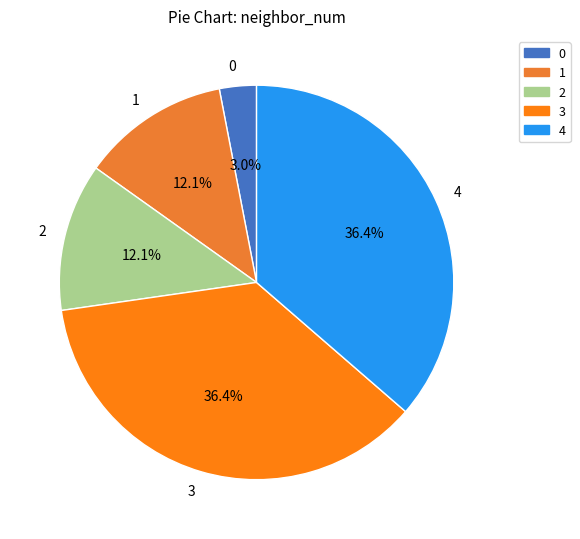

Does 1 account for over 50% of the chart?

No